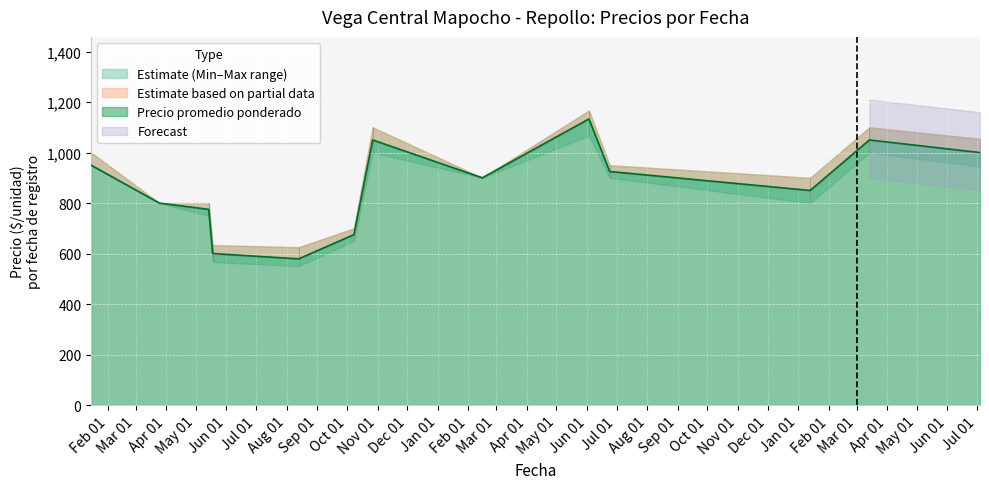

Count the number of categories in the chart.

38